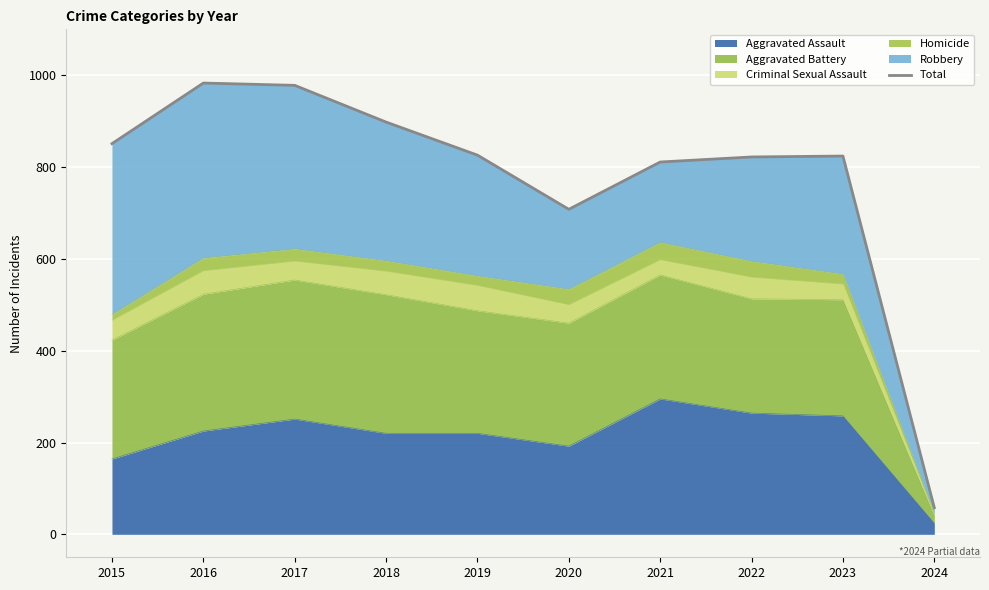

At which category does the chart reach its minimum across all series?

2024